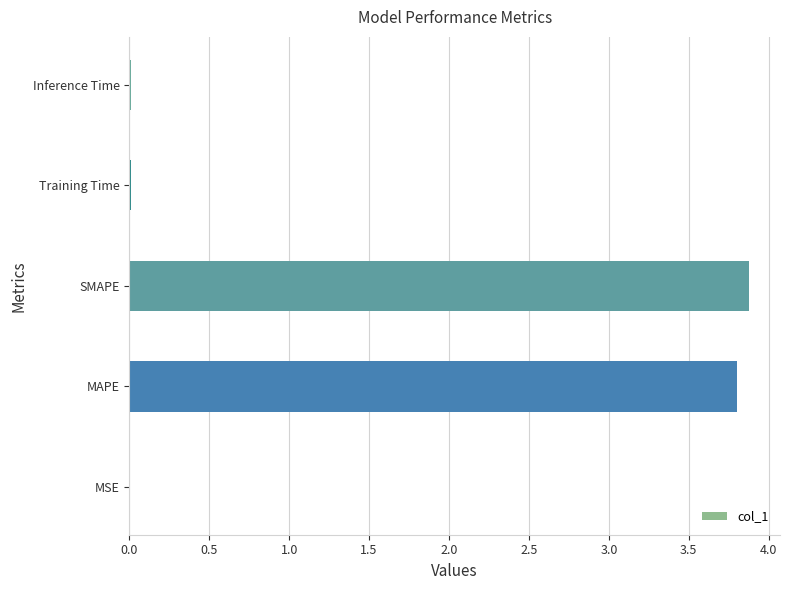

What is the change in value from MAPE to SMAPE?

+0.1